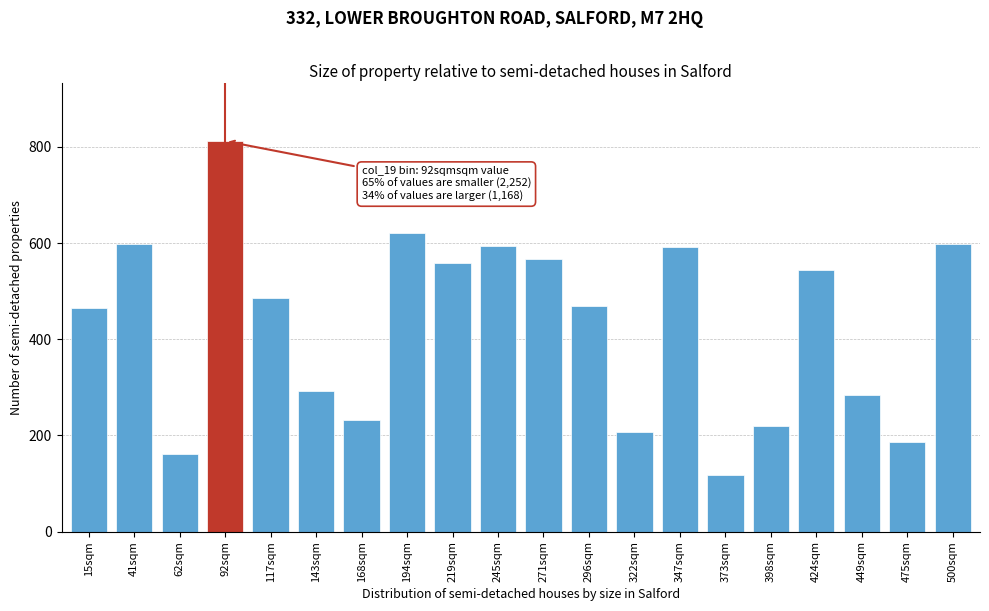

What is the greatest value displayed?

812